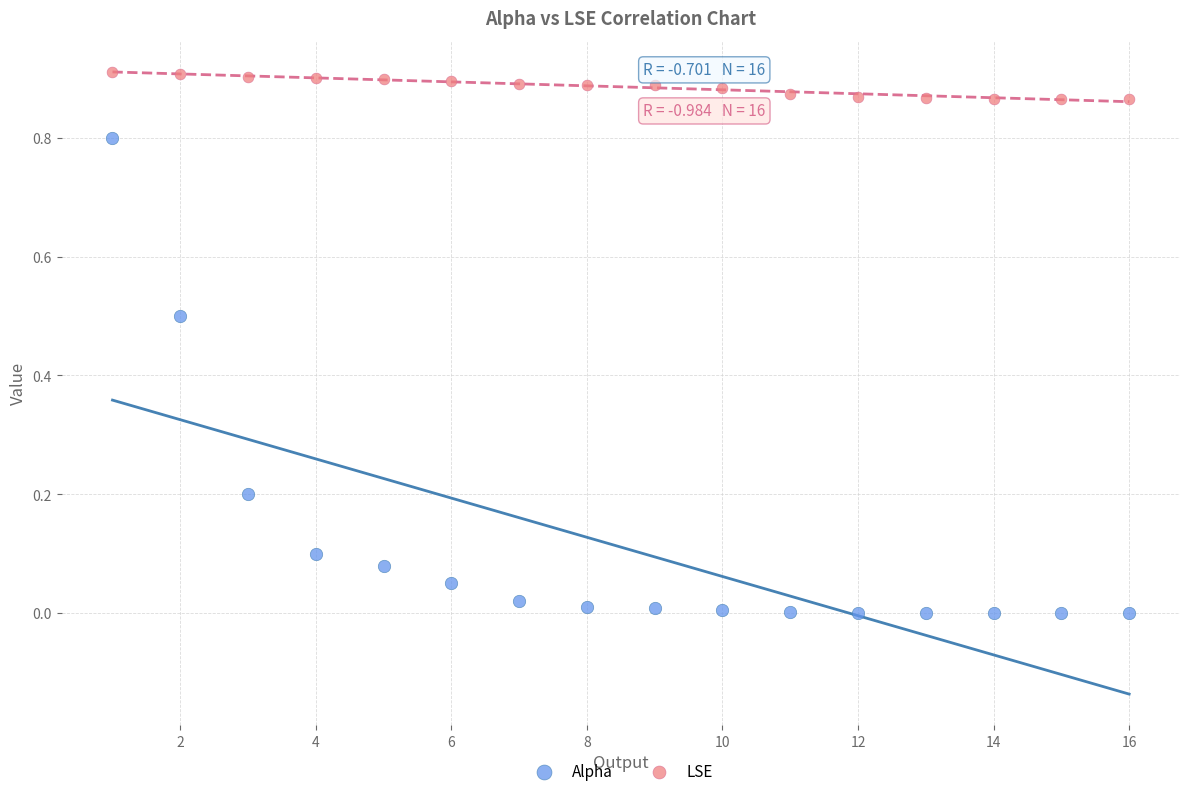

Across all data points, what is the range of X values (max minus min)?

15.0